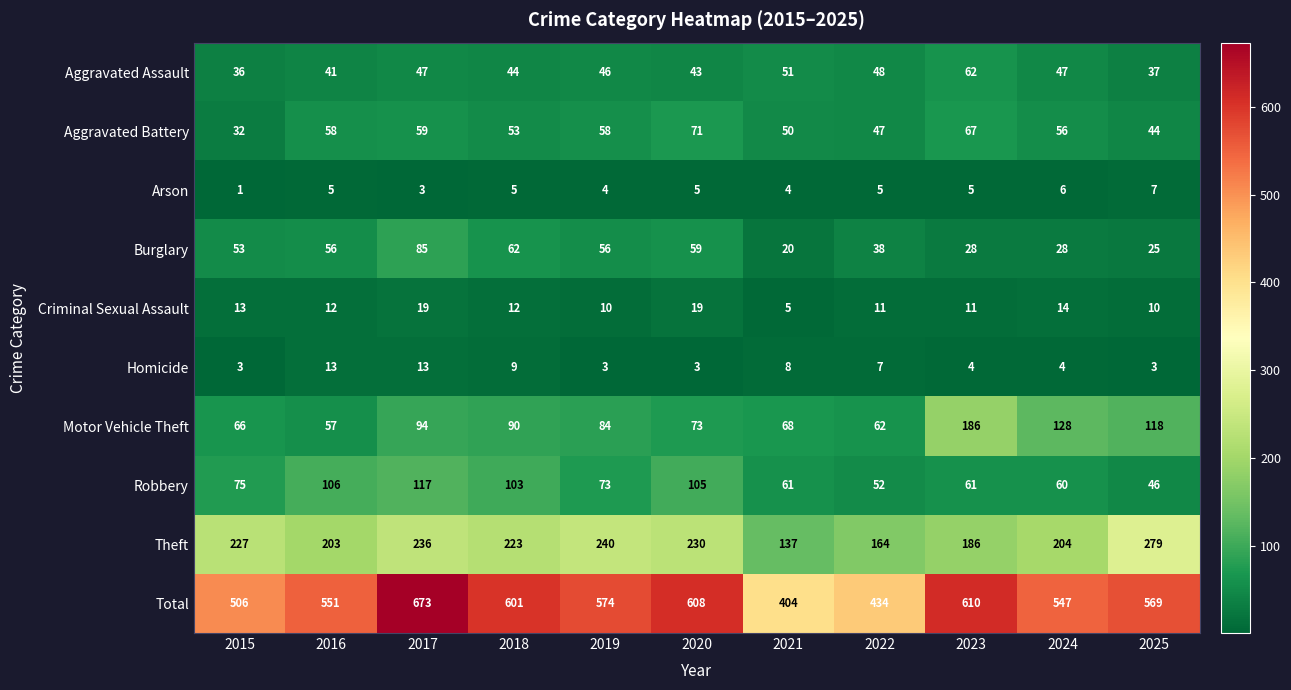

How many series are shown in this chart?

10